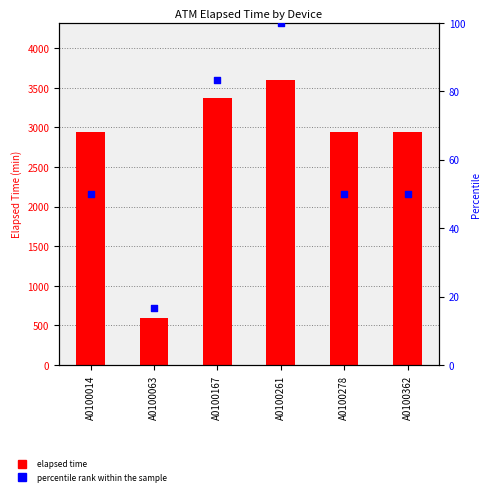

Which series reaches the maximum Y coordinate?

elapsed time